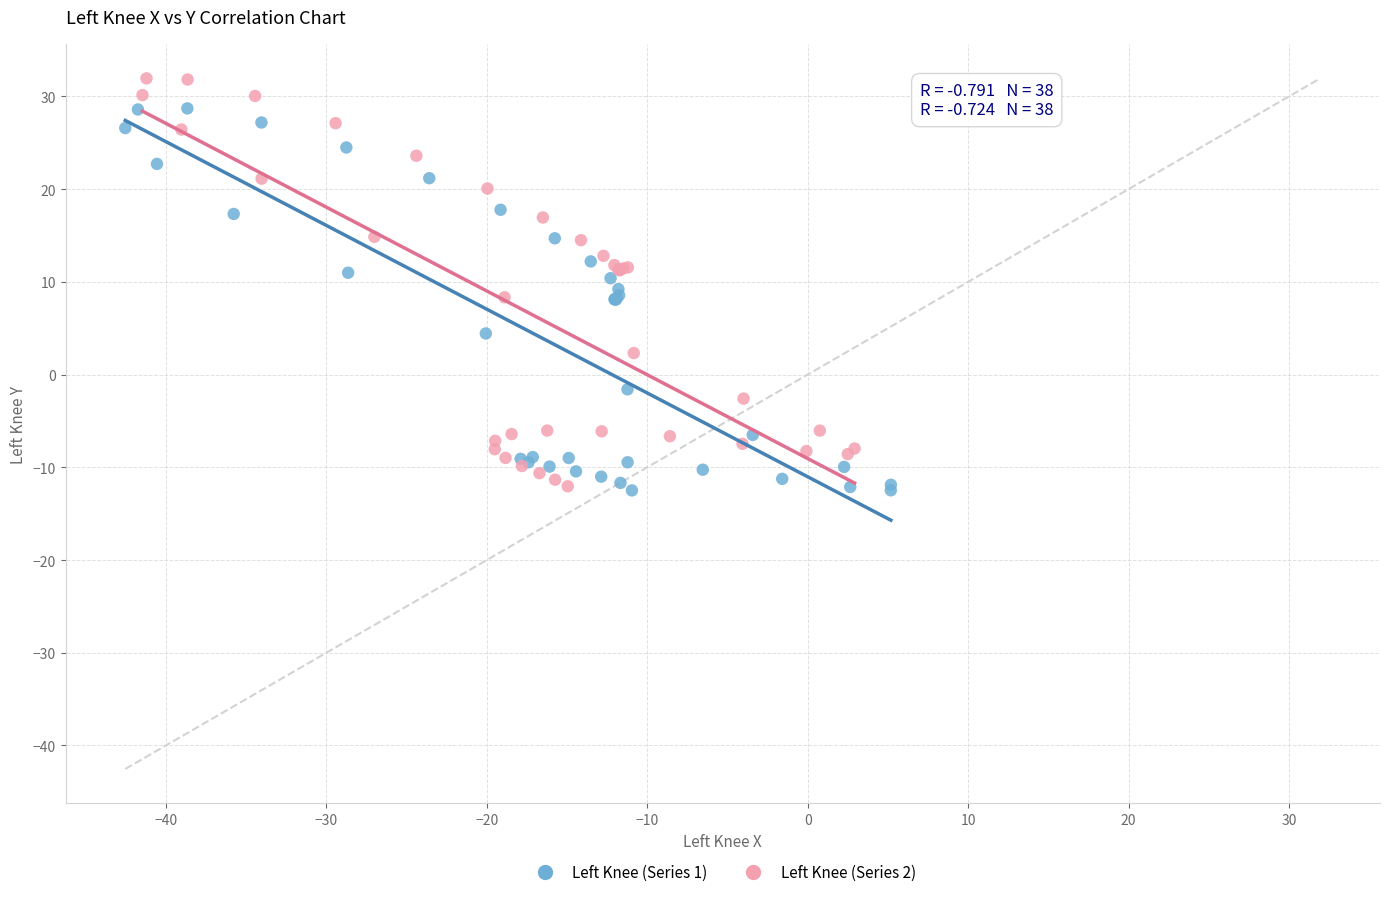

What are all the series names shown in the legend?

Left Knee (Series 1), Left Knee (Series 2)